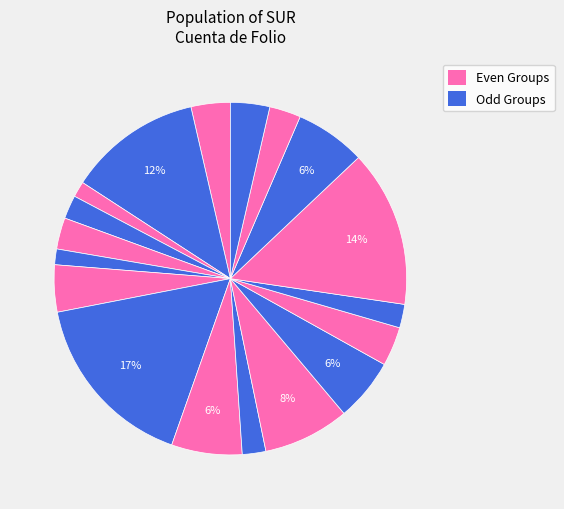

How many slices are in this pie chart?

18